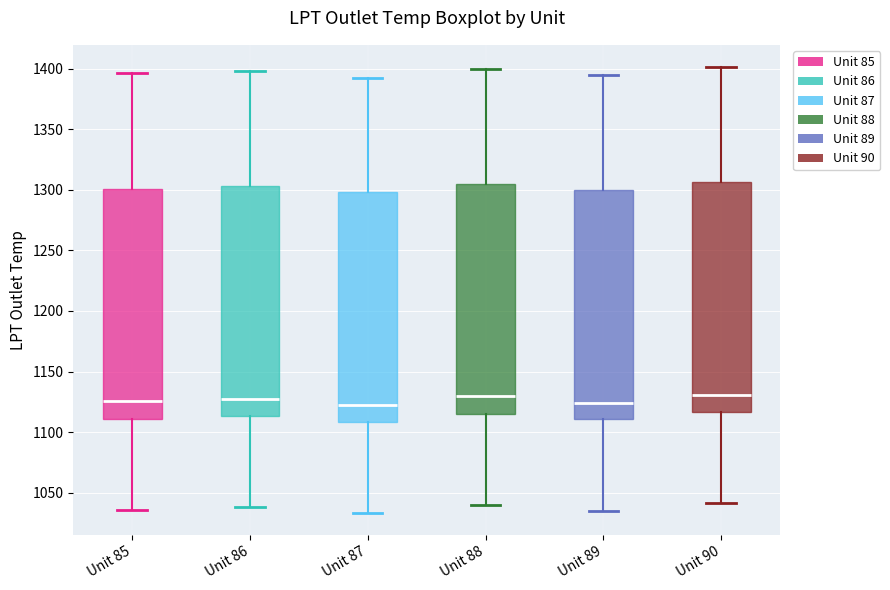

Reading left to right, read every box against the y-axis: the position of its median line, the range the box covers, and the ends of its whiskers. The values are not printed on the chart, so give them approximately, as read against the axis.

Unit 85: median 1125, box 1110 to 1300, whiskers 1035 to 1395
Unit 86: median 1130, box 1115 to 1305, whiskers 1040 to 1400
Unit 87: median 1120, box 1110 to 1300, whiskers 1035 to 1390
Unit 88: median 1130, box 1115 to 1305, whiskers 1040 to 1400
Unit 89: median 1125, box 1110 to 1300, whiskers 1035 to 1395
Unit 90: median 1130, box 1115 to 1305, whiskers 1040 to 1400